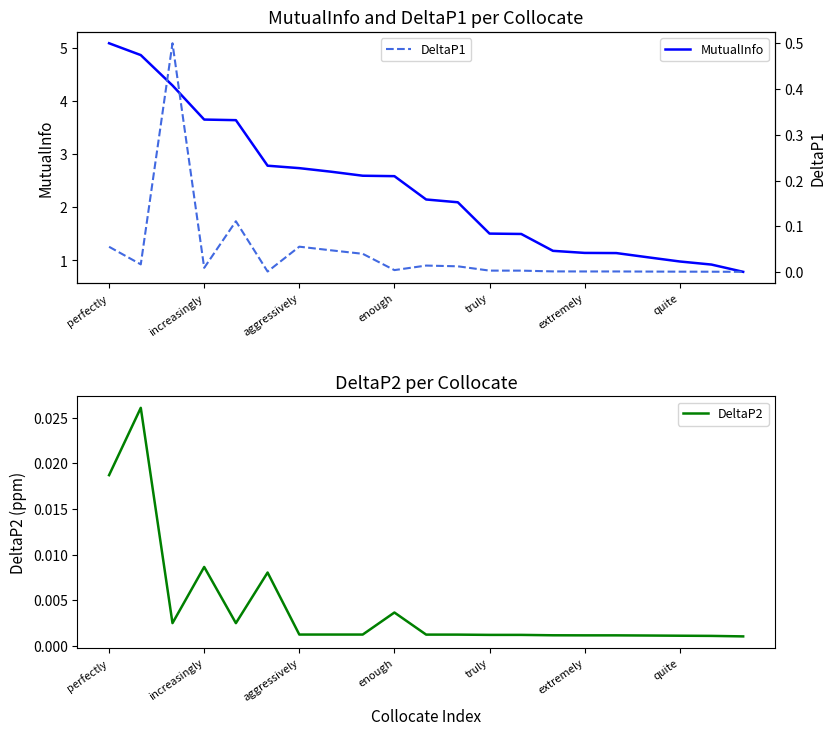

Which series changed the most between perfectly and 11?

MutualInfo